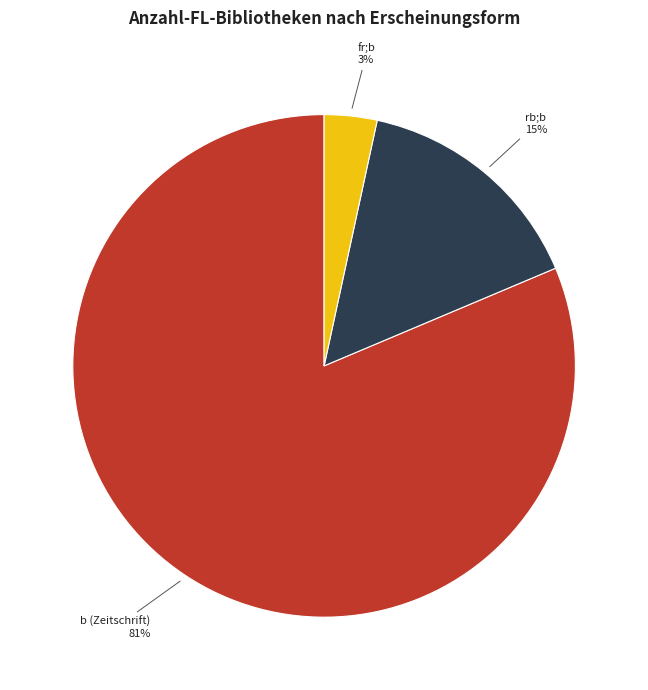

How many slices are in this pie chart?

3